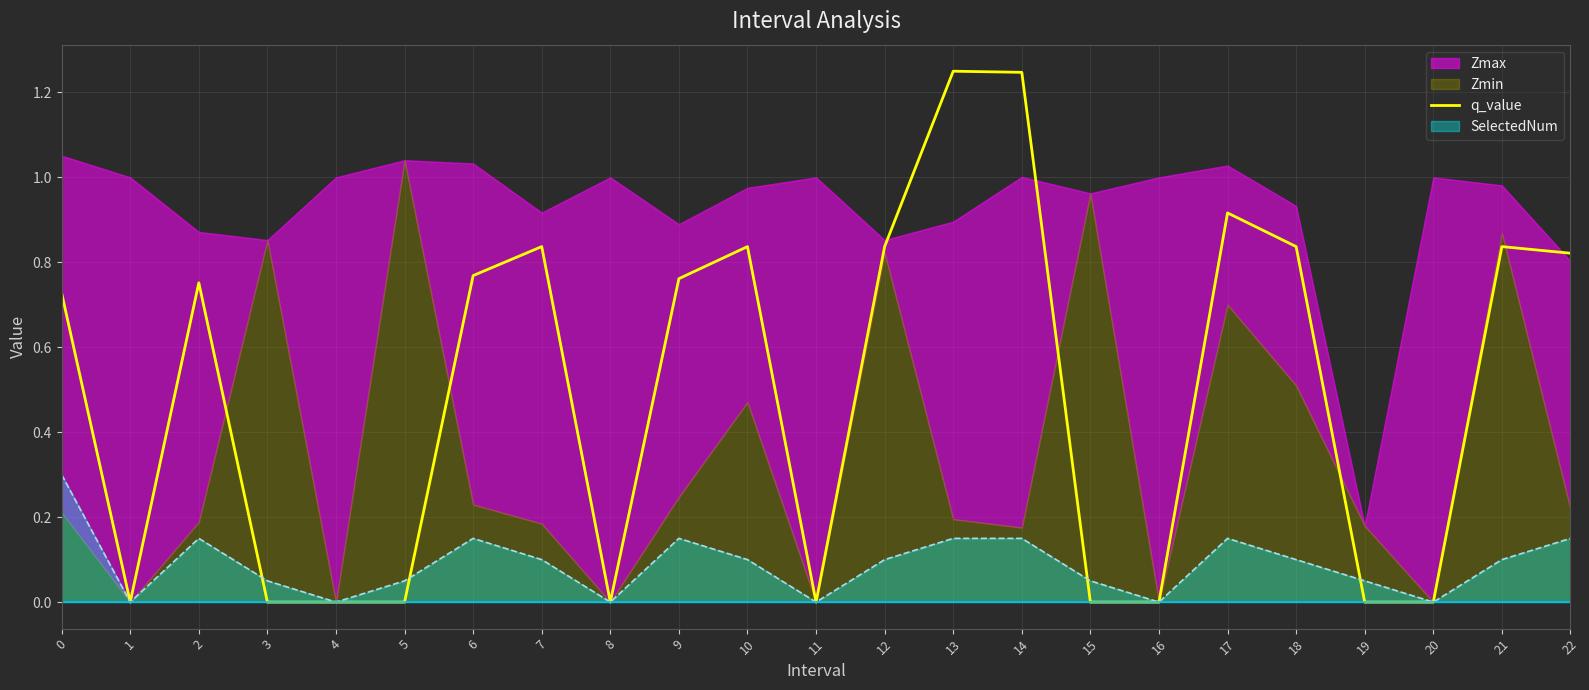

The chart shows a value of -0.8 at 3. True or false?

False